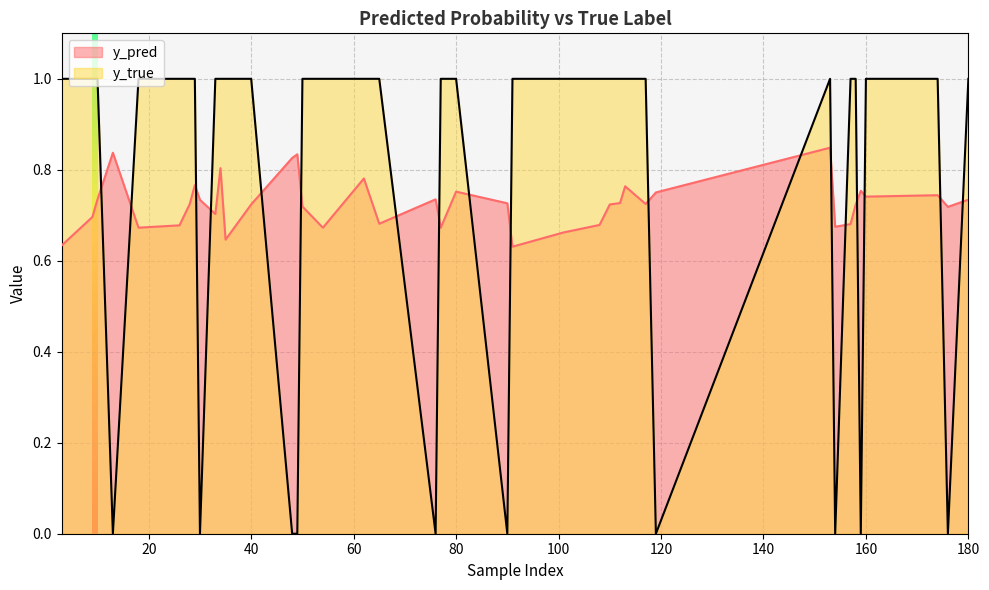

Between 176 and 90, which series saw the biggest shift?

y_pred